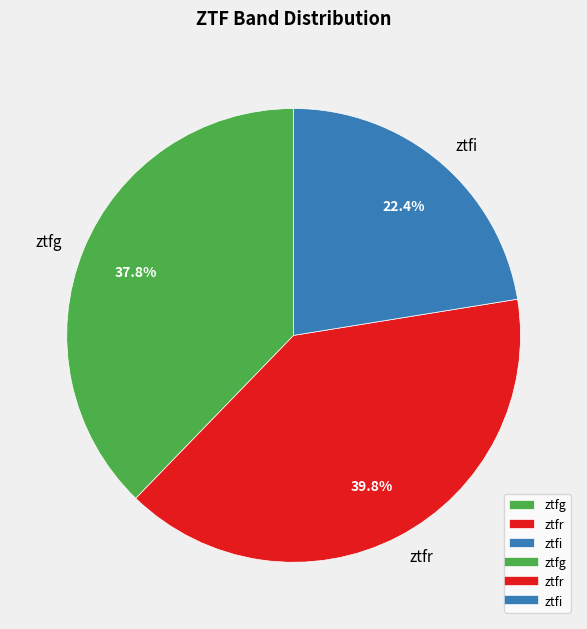

What percentage is the ztfg slice, to the nearest percent?

38%